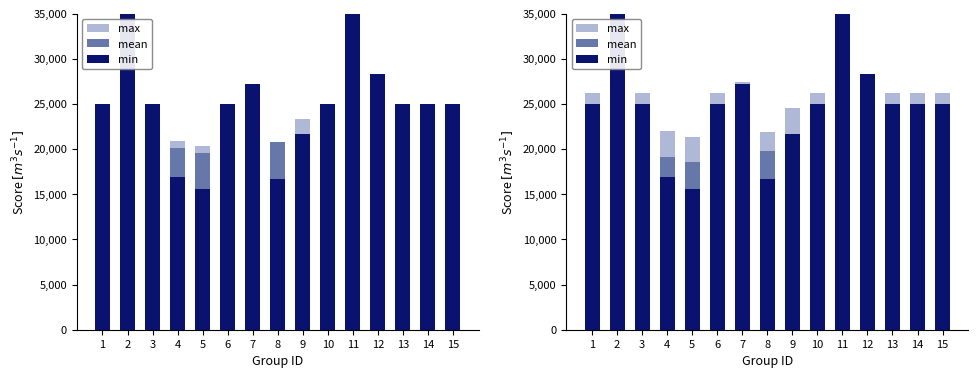

What is the average value of the min series?

25048.7